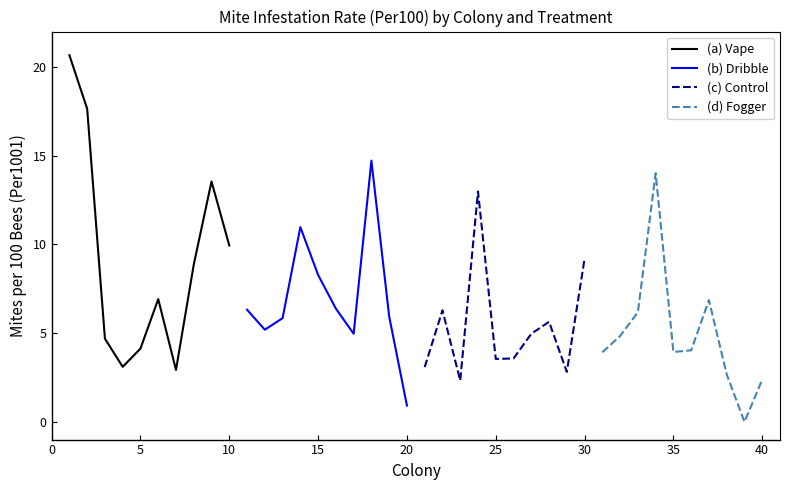

Where is (a) Vape nearest to the value 11?

10